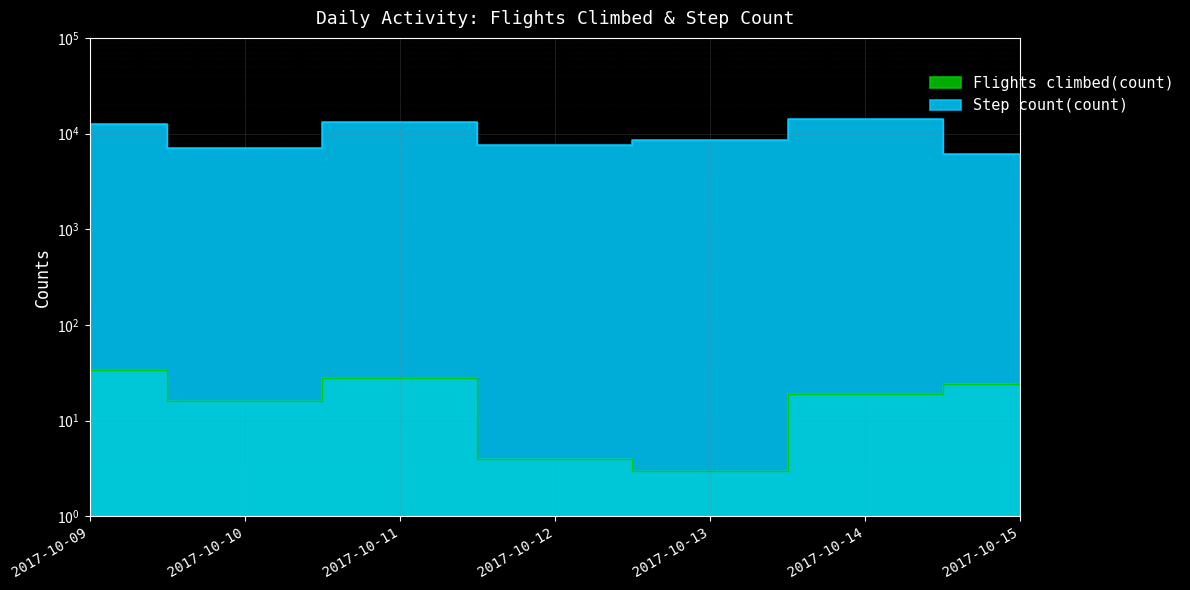

Is the value of Step count(count) at 2017-10-15 greater than the value of Flights climbed(count) at 2017-10-10?

Yes